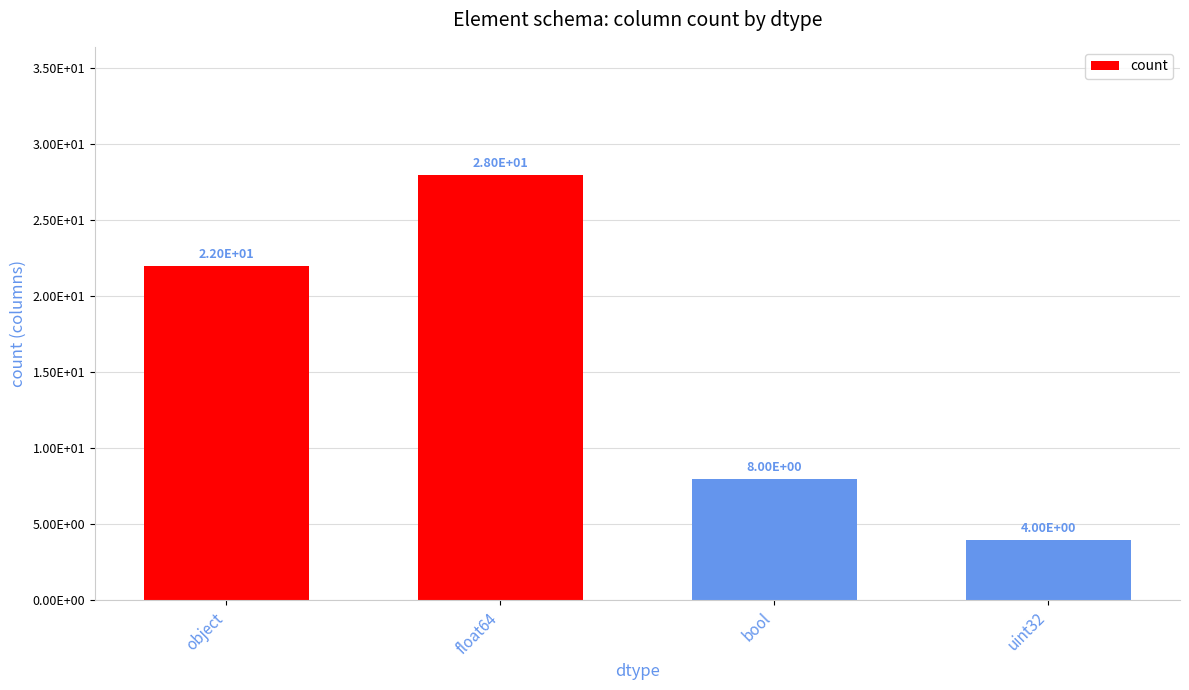

What is the maximum value shown in the chart?

28